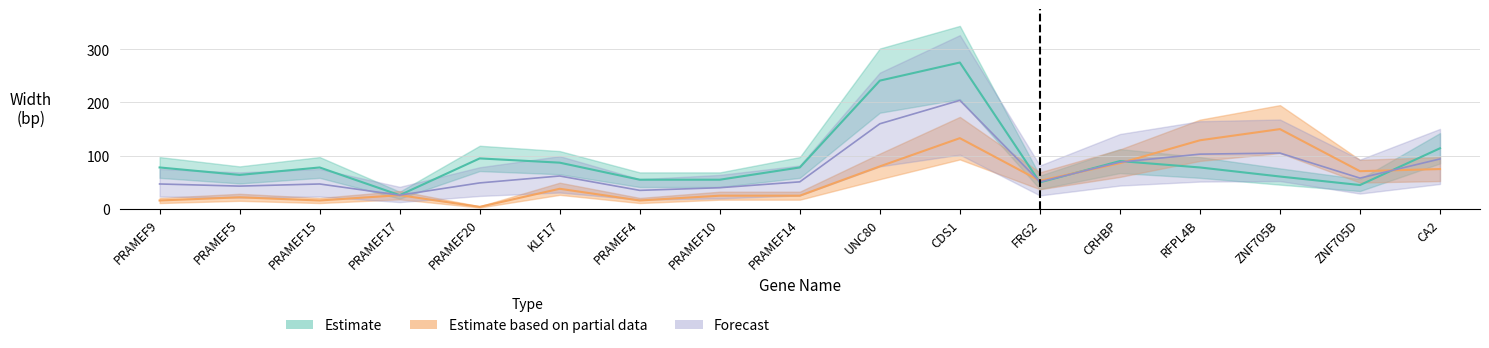

Reading left to right, extract all data points from this chart.

width_estimate: PRAMEF9=78	PRAMEF5=64	PRAMEF15=78	PRAMEF17=26	PRAMEF20=95	KLF17=87	PRAMEF4=55	PRAMEF10=55	PRAMEF14=78	UNC80=241	CDS1=275	FRG2=50	CRHBP=90	RFPL4B=78	ZNF705B=61	ZNF705D=45	CA2=114
width_partial: PRAMEF9=16	PRAMEF5=22	PRAMEF15=16	PRAMEF17=26	PRAMEF20=4	KLF17=38	PRAMEF4=16	PRAMEF10=25	PRAMEF14=25	UNC80=80	CDS1=133	FRG2=53	CRHBP=86	RFPL4B=129	ZNF705B=150	ZNF705D=71	CA2=75
width_forecast: PRAMEF9=47	PRAMEF5=43	PRAMEF15=47	PRAMEF17=26	PRAMEF20=49	KLF17=62	PRAMEF4=35	PRAMEF10=40	PRAMEF14=51	UNC80=160	CDS1=204	FRG2=51	CRHBP=88	RFPL4B=103	ZNF705B=105	ZNF705D=58	CA2=94